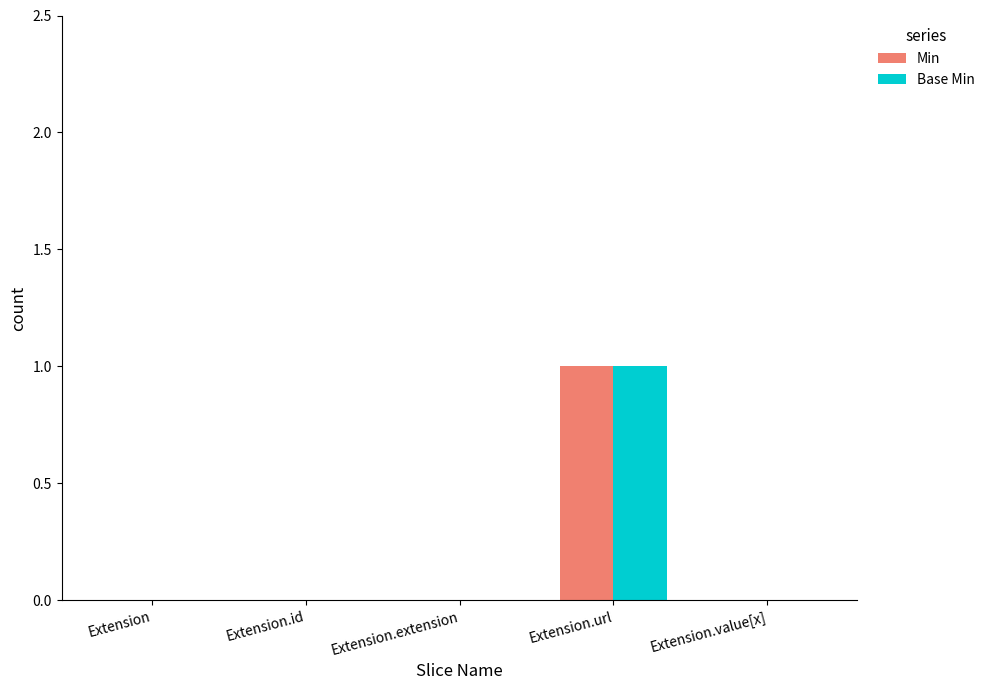

True or false: Base Min has a value of 0 at Extension.id.

True